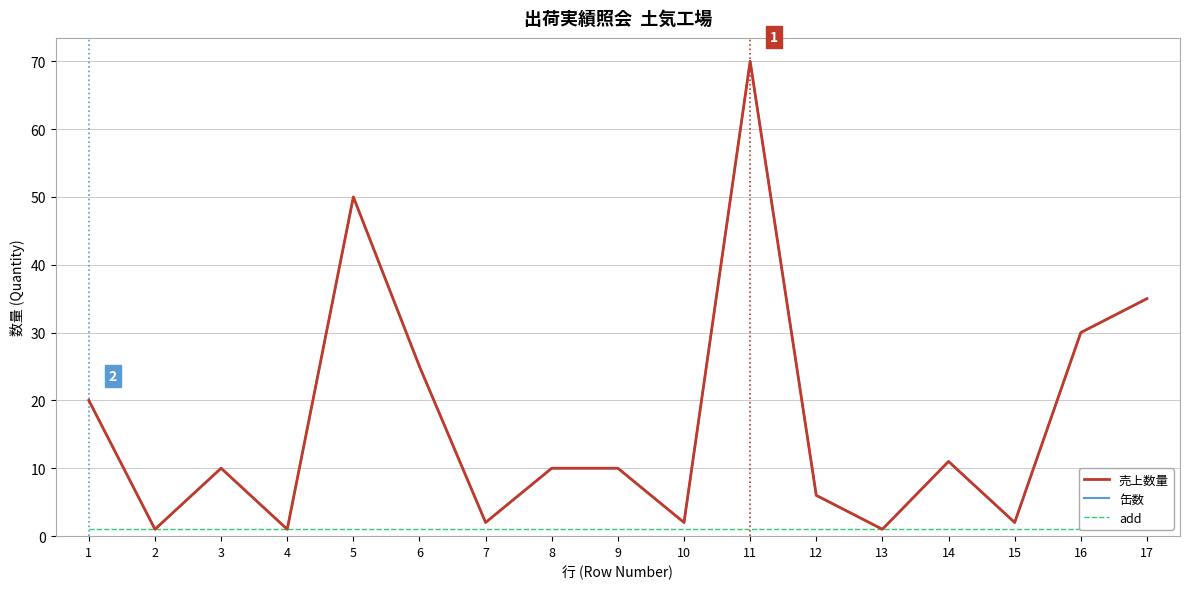

Which series has the largest range (max minus min)?

売上数量